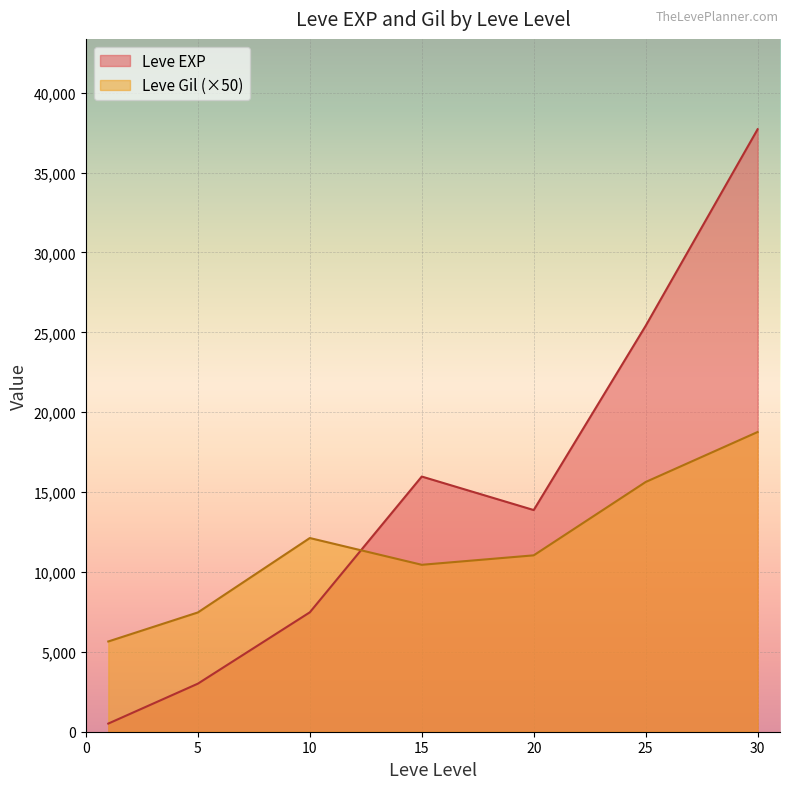

How many lines are shown in the chart?

2